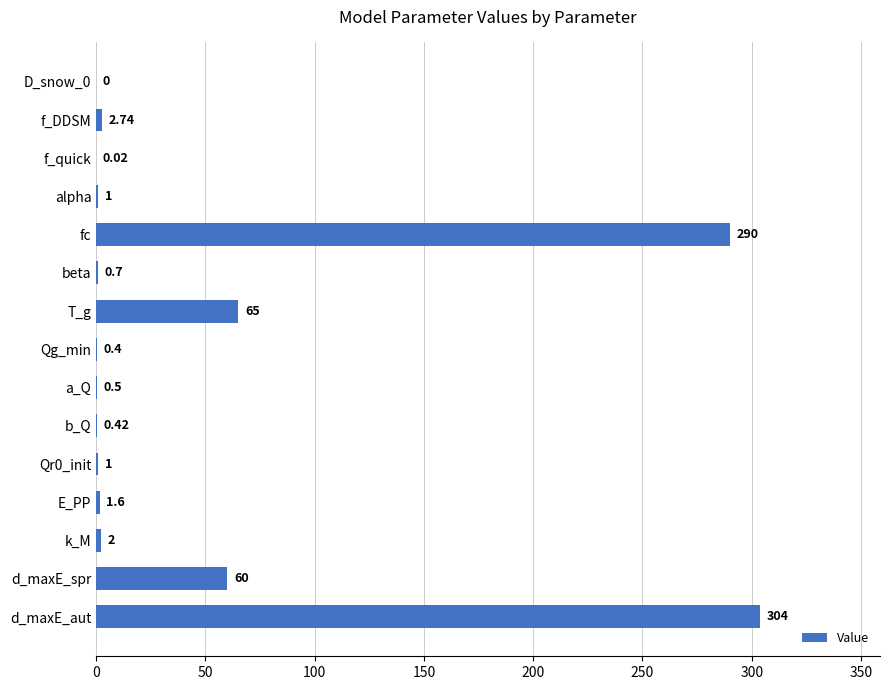

How many values are above zero?

14